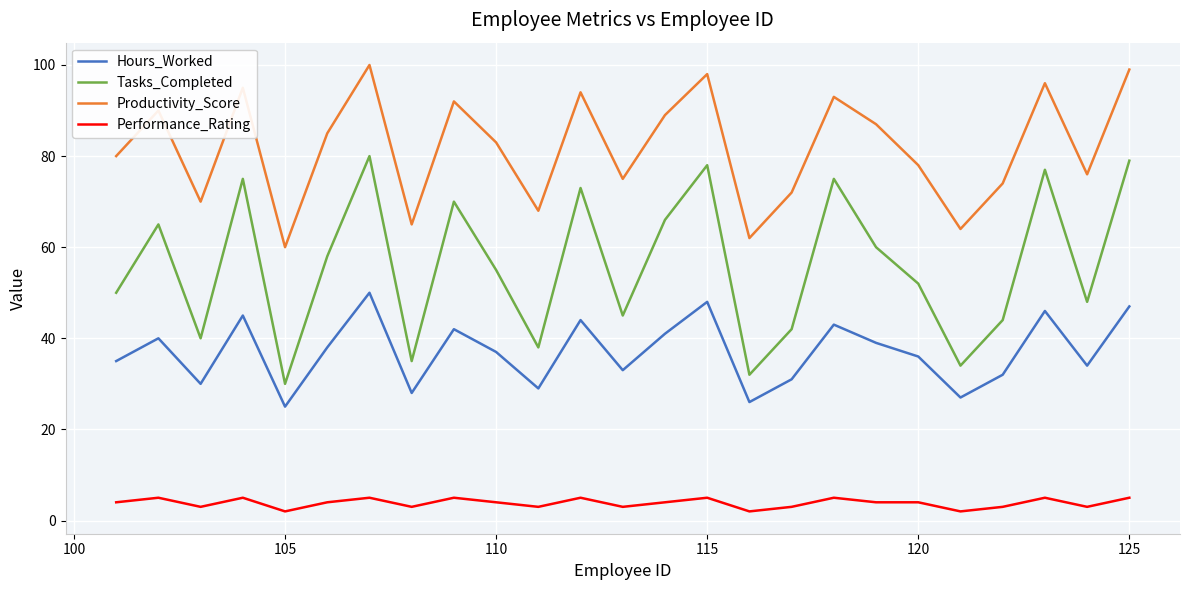

How many interior local valleys does the Tasks_Completed series have?

8